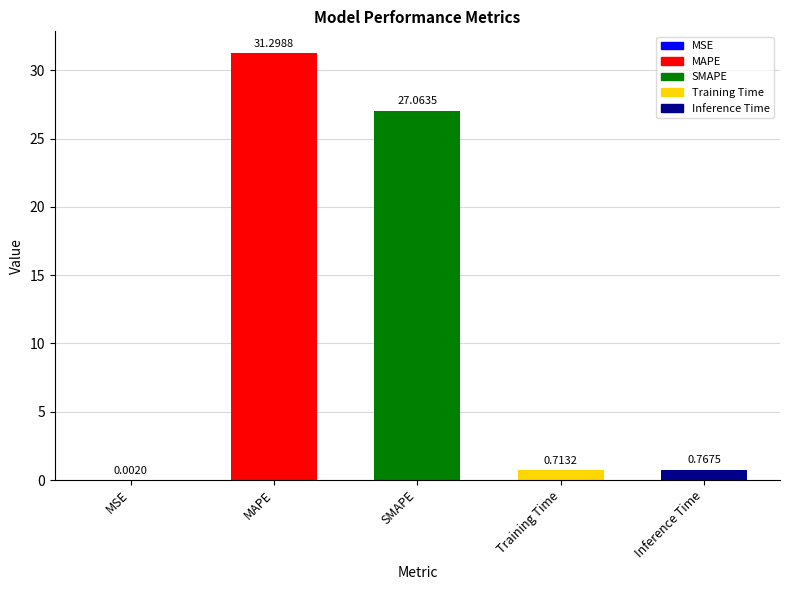

Count the number of categories in the chart.

5